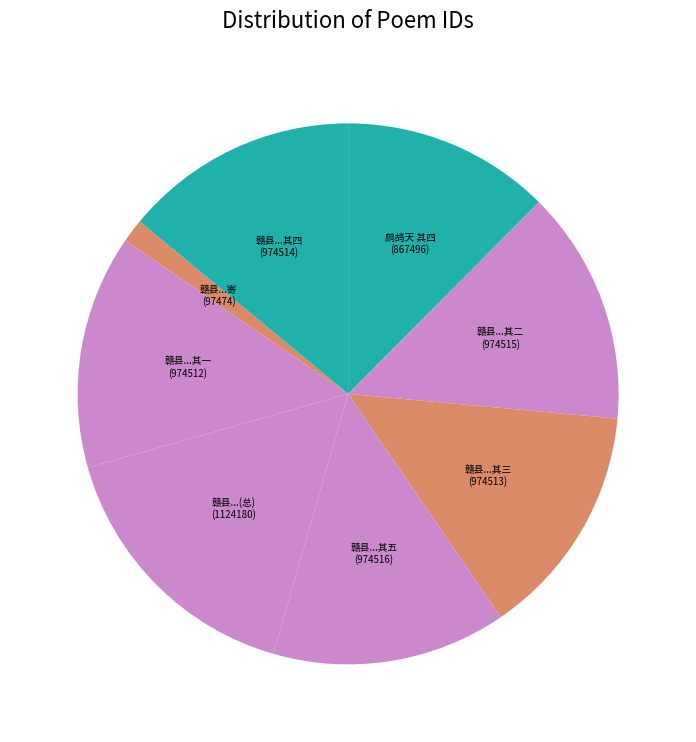

Is the sum of 赣县...其三 (974513) and 赣县...寄 (97474) greater than half?

No